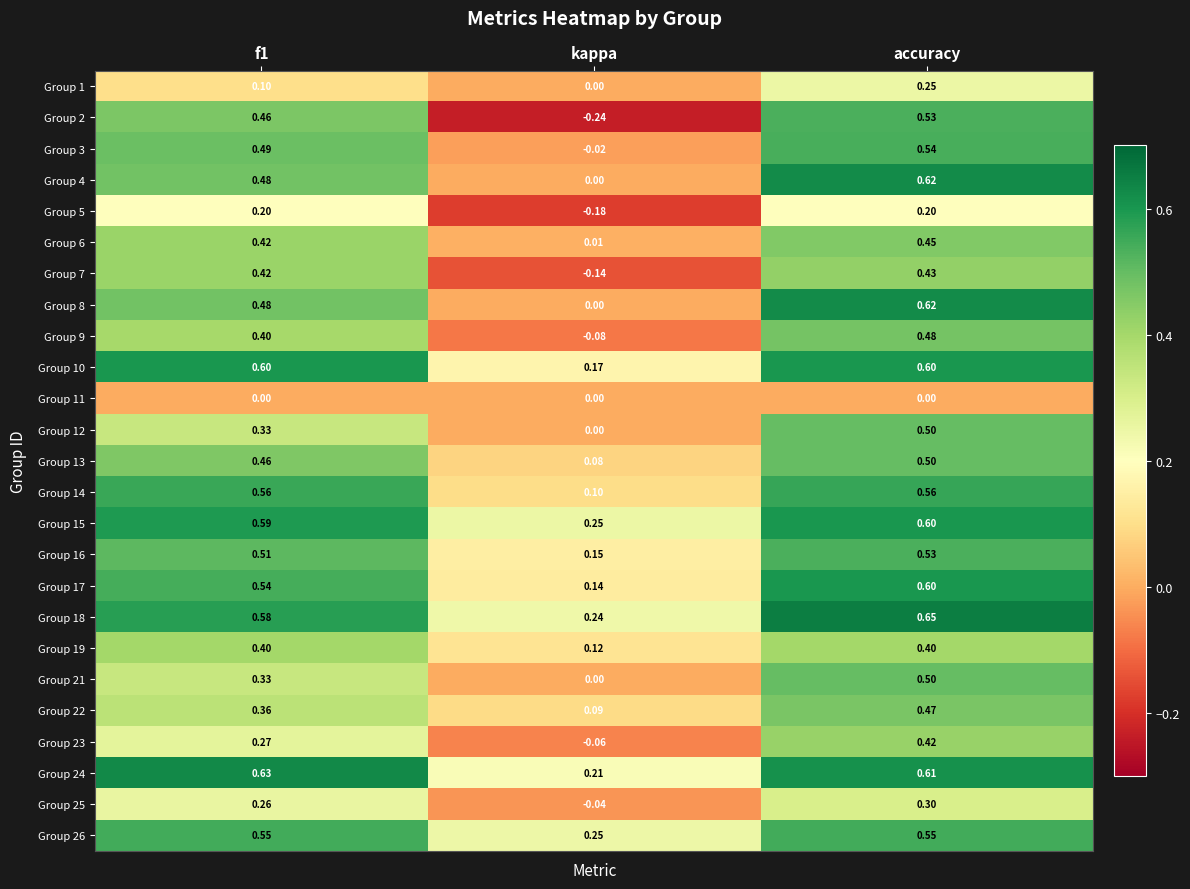

At which category is the sum across all series the highest?

accuracy